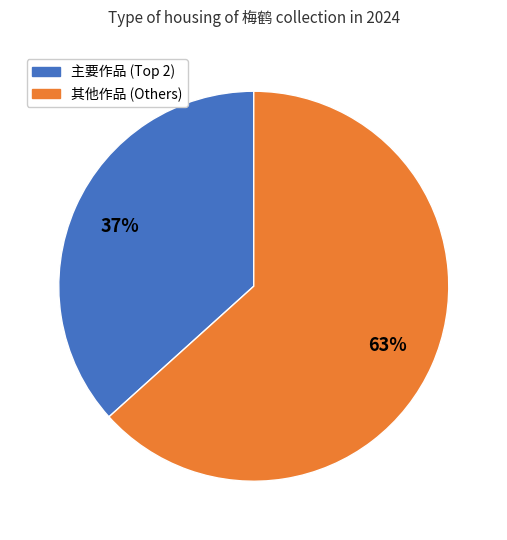

To the nearest percent, what is the average slice percentage?

50%